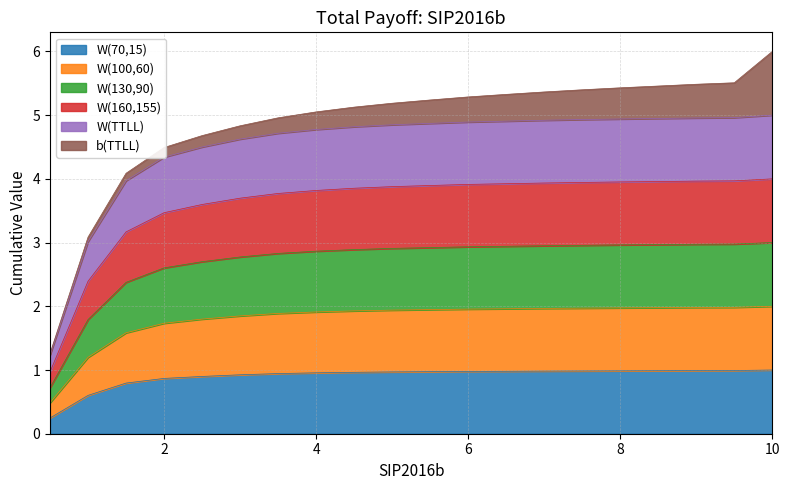

What are all the series names shown in the legend?

W(70,15), W(100,60), W(130,90), W(160,155), W(TTLL), b(TTLL)